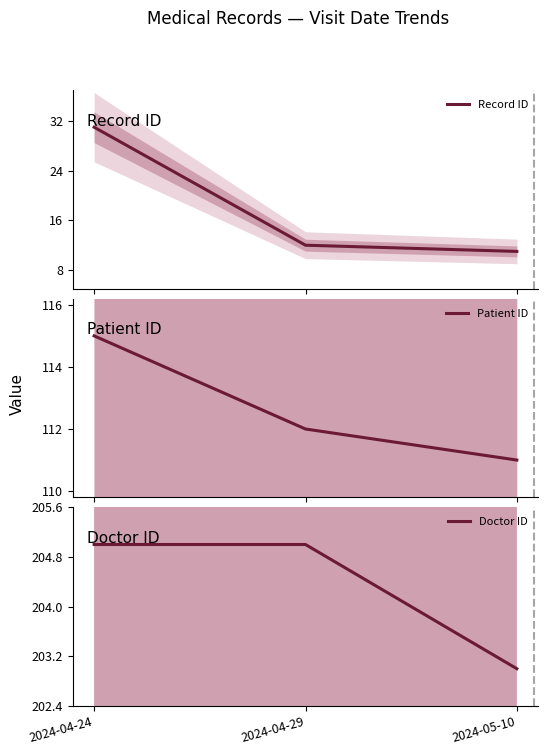

Where does the Patient ID series first go above 112?

2024-04-24